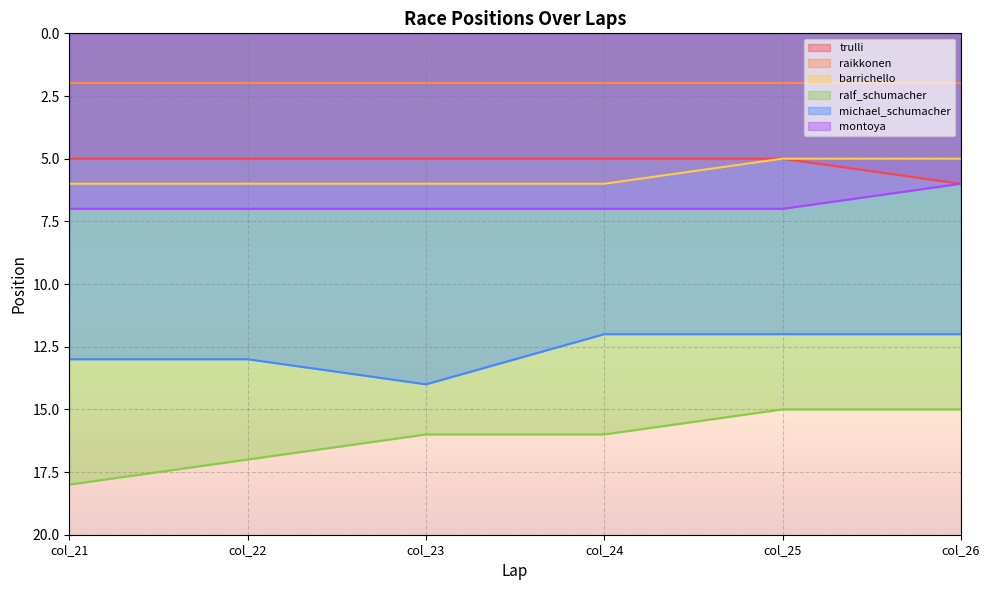

At how many categories does at least one series exceed 7?

6